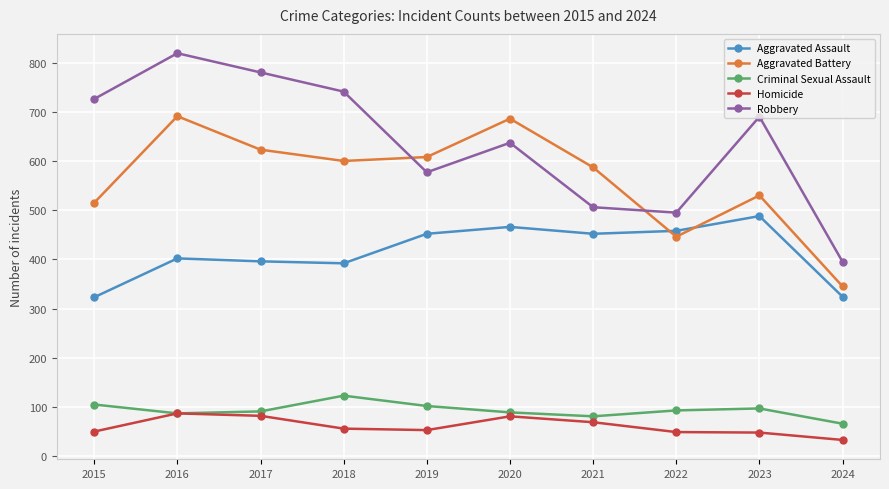

True or false: Homicide and Aggravated Battery intersect in this chart.

False